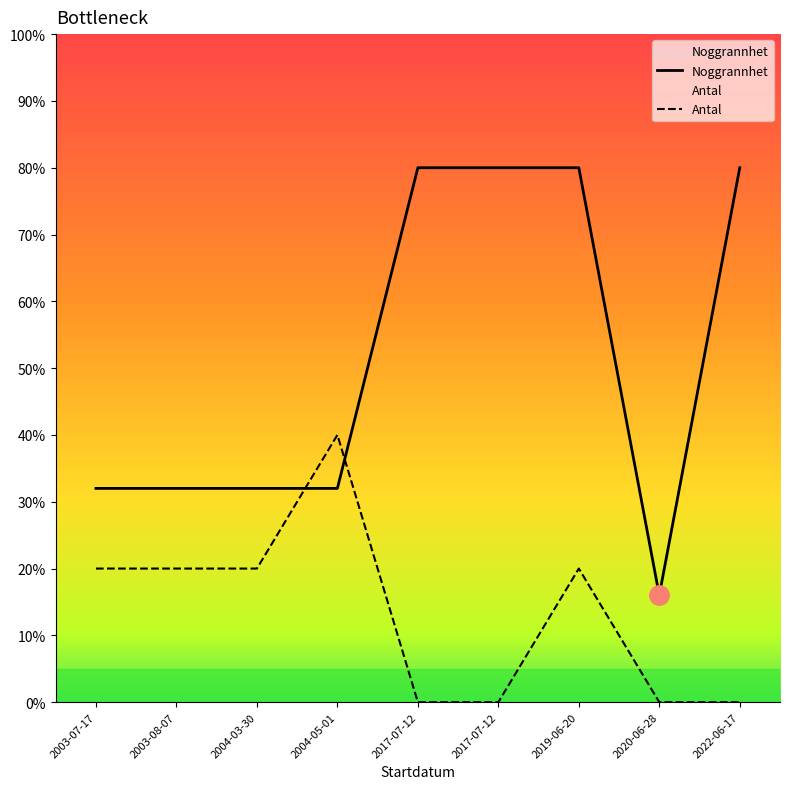

True or false: Noggrannhet has a value of 32 at 2004-05-01.

True